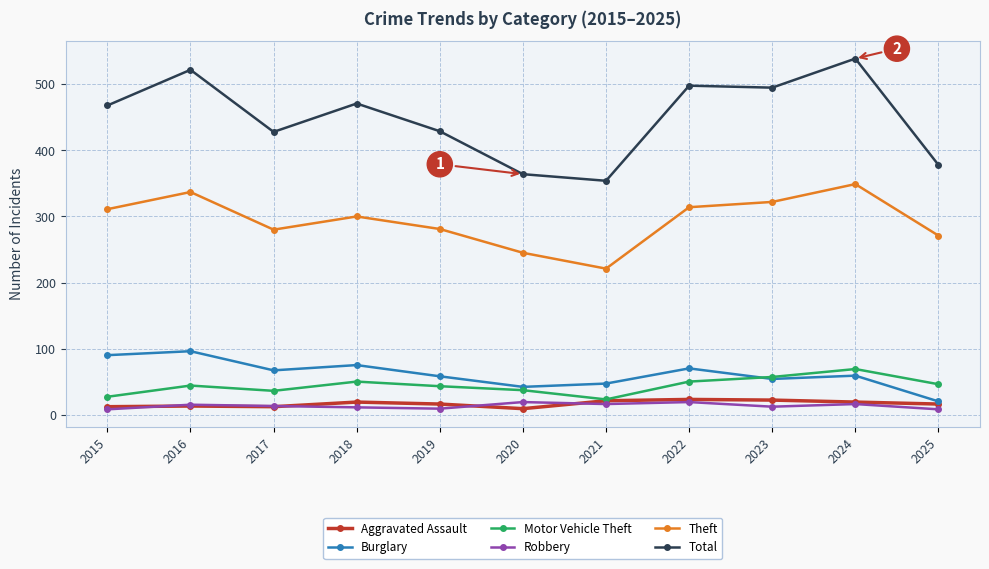

What are all the series names shown in the legend?

Aggravated Assault, Burglary, Motor Vehicle Theft, Robbery, Theft, Total